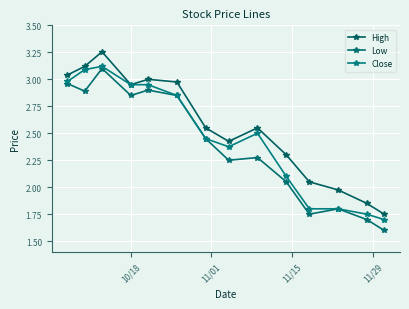

How many lines are shown in the chart?

3